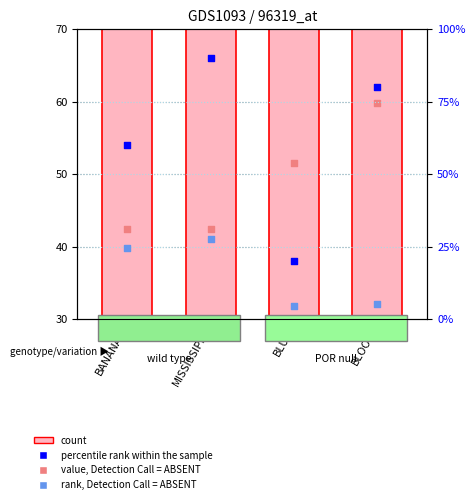

Which series has the largest total across all categories?

percentile rank within the sample